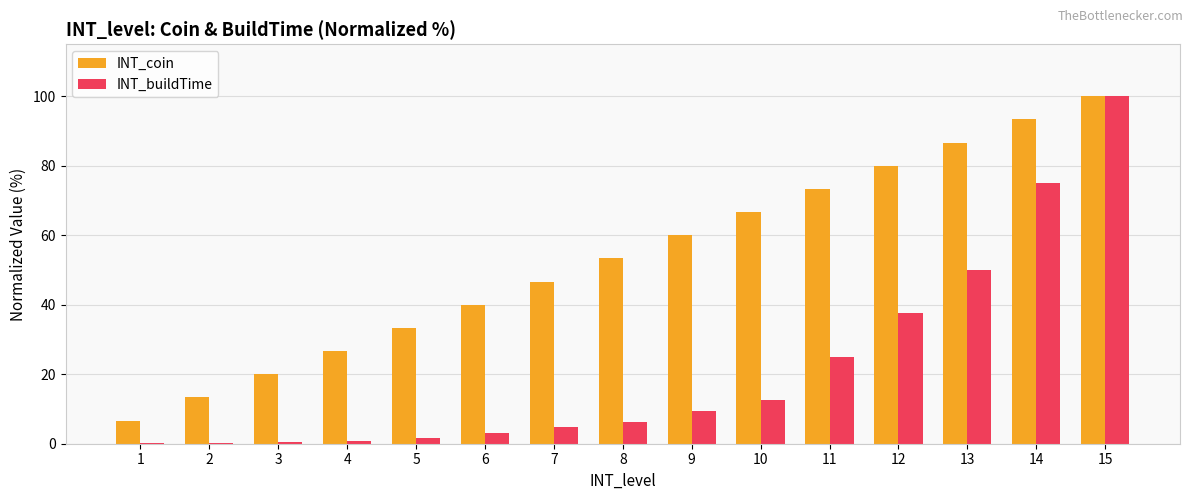

At which label does INT_buildTime reach its peak?

15